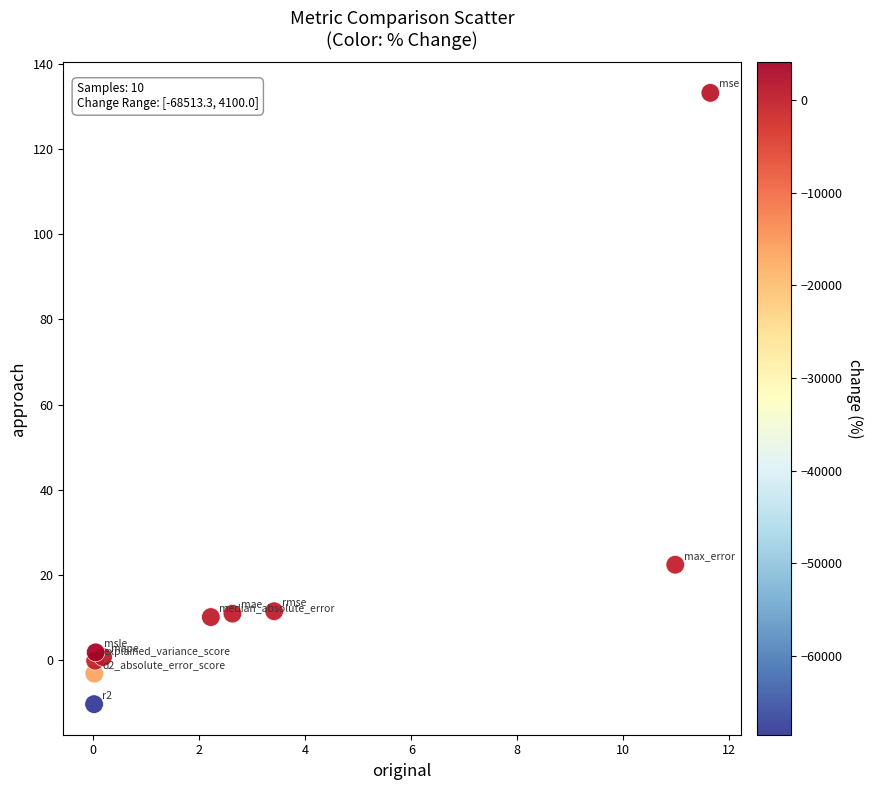

What Y value in the scatter plot is closest to 61?

22.5